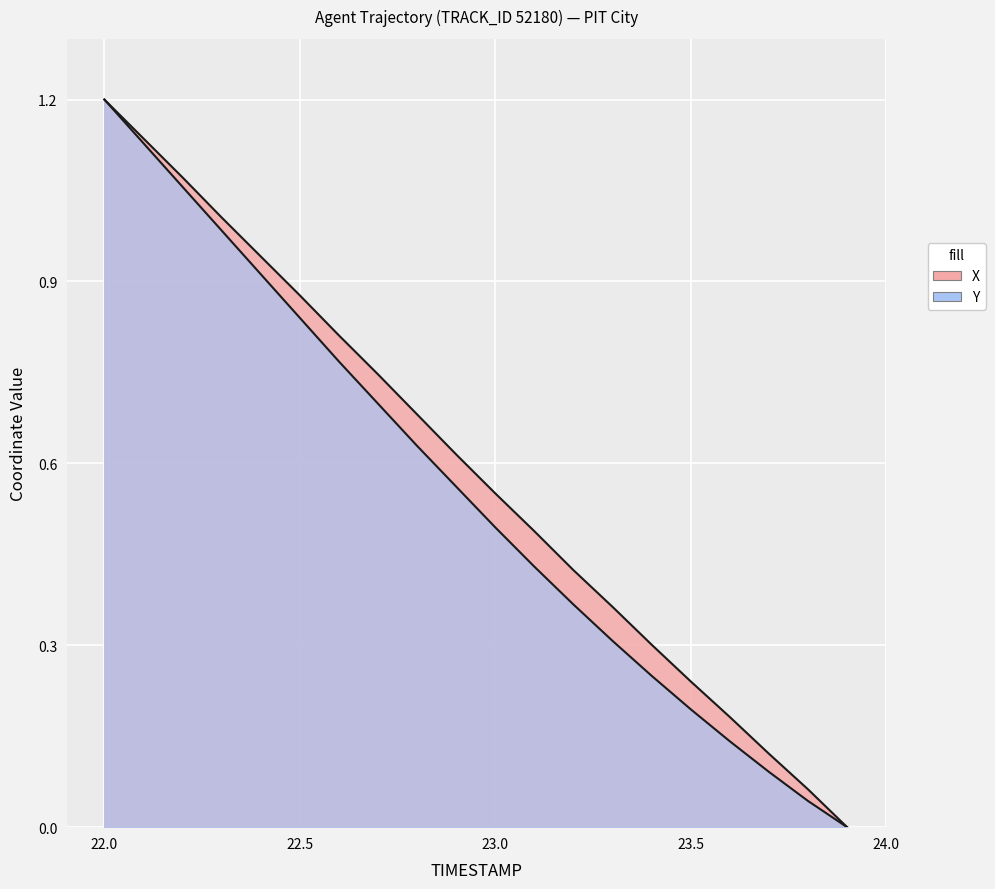

Rank the categories by X value from highest to lowest.

22.0, 22.1, 22.2, 22.3, 22.4, 22.5, 22.6, 22.7, 22.8, 22.9, 23.0, 23.1, 23.2, 23.3, 23.4, 23.5, 23.6, 23.7, 23.8, 23.9